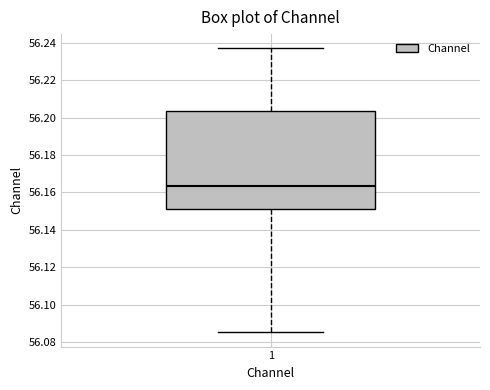

Read this box plot against the y-axis: the position of the median line, the range covered by the box, and the ends of both whiskers. The values are not printed on the chart, so give them approximately, as read against the axis.

median 56.164, box 56.152 to 56.204, whiskers 56.086 to 56.238